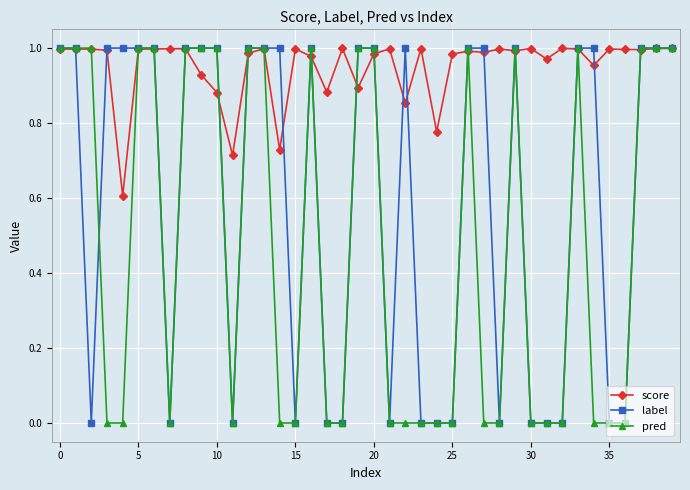

Rank the series by their average value, from highest to lowest.

score, label, pred